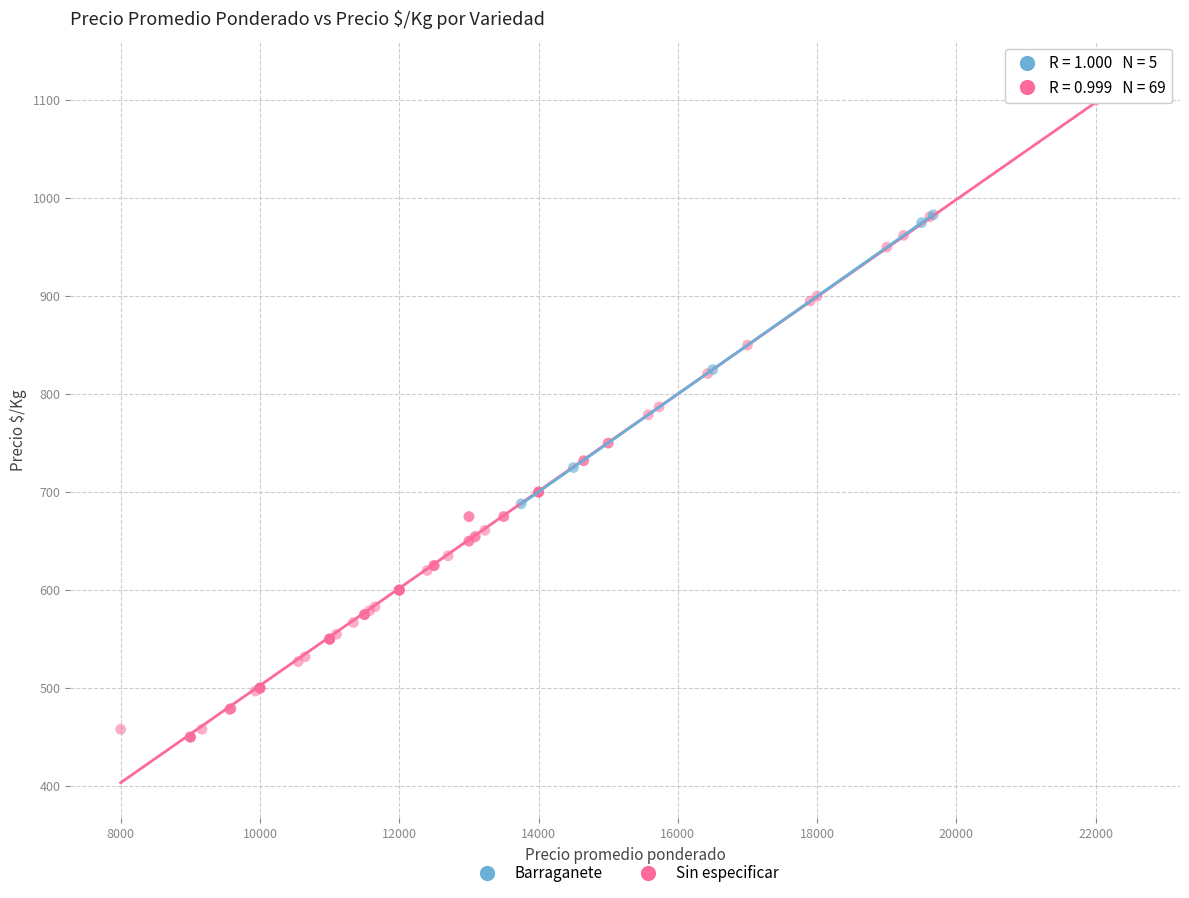

Which series contains the lowest Y value?

Sin especificar